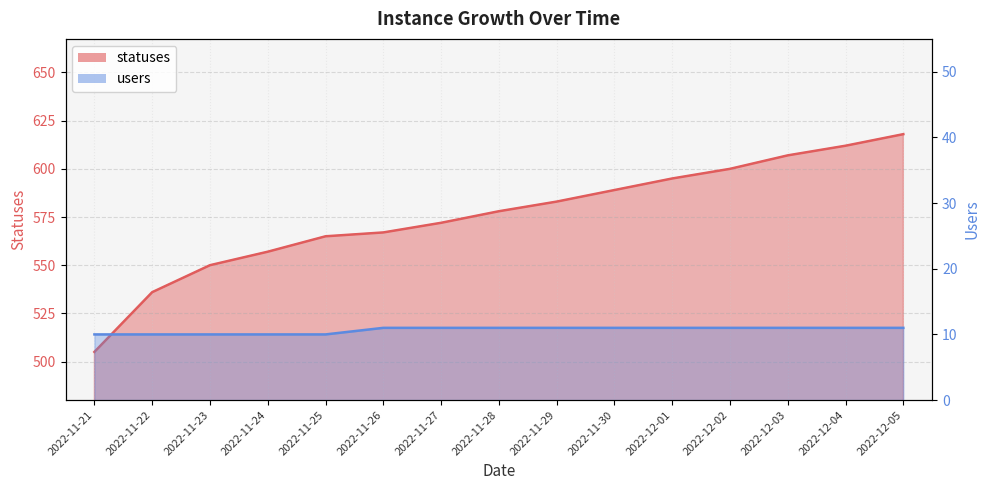

At which category is the sum across all series the highest?

2022-12-05